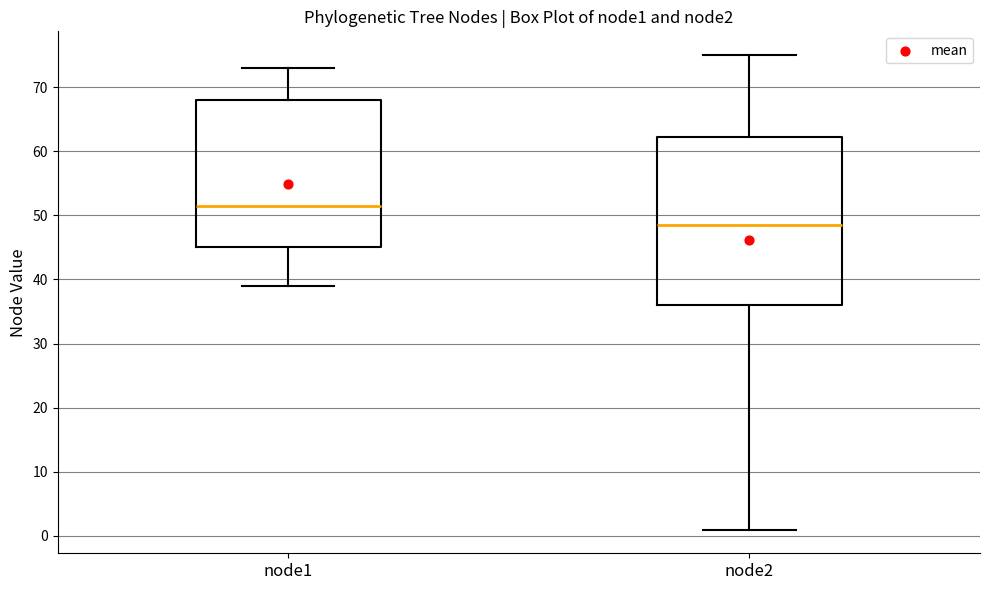

Reading left to right, transcribe this box plot: for each box, give where its median line is, the range the box spans, and where its two whiskers end, as read against the y-axis. The values are not printed on the chart, so give them approximately, as read against the axis.

node1: median 52, box 45 to 68, whiskers 39 to 73
node2: median 49, box 36 to 62, whiskers 1 to 75